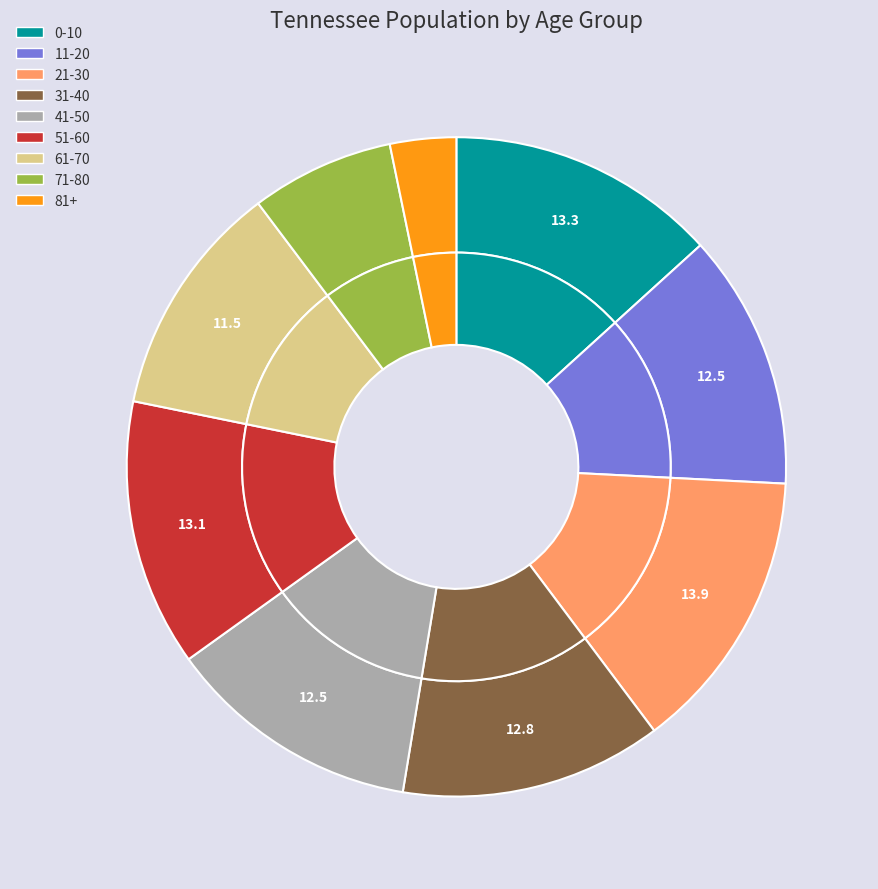

The 31-40 slice represents 25% of the pie. True or false?

False